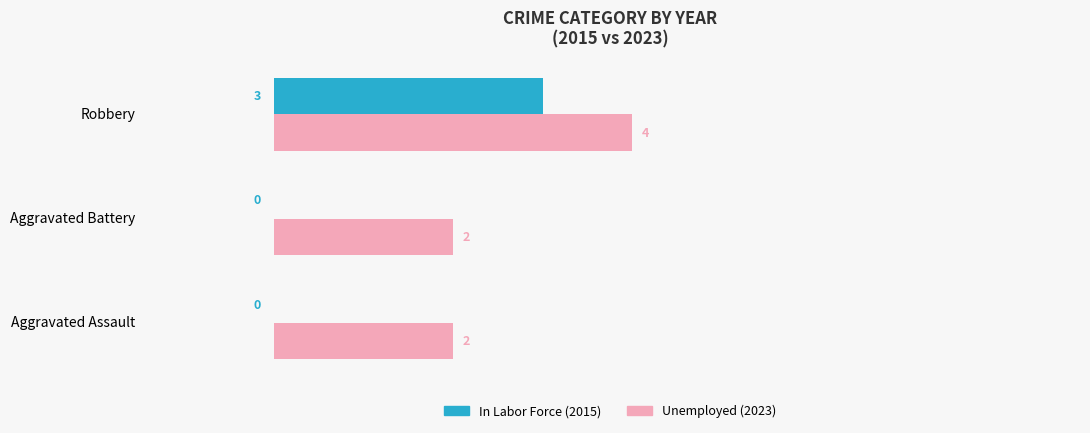

The value of In Labor Force (2015) at Aggravated Battery is -2. True or false?

False